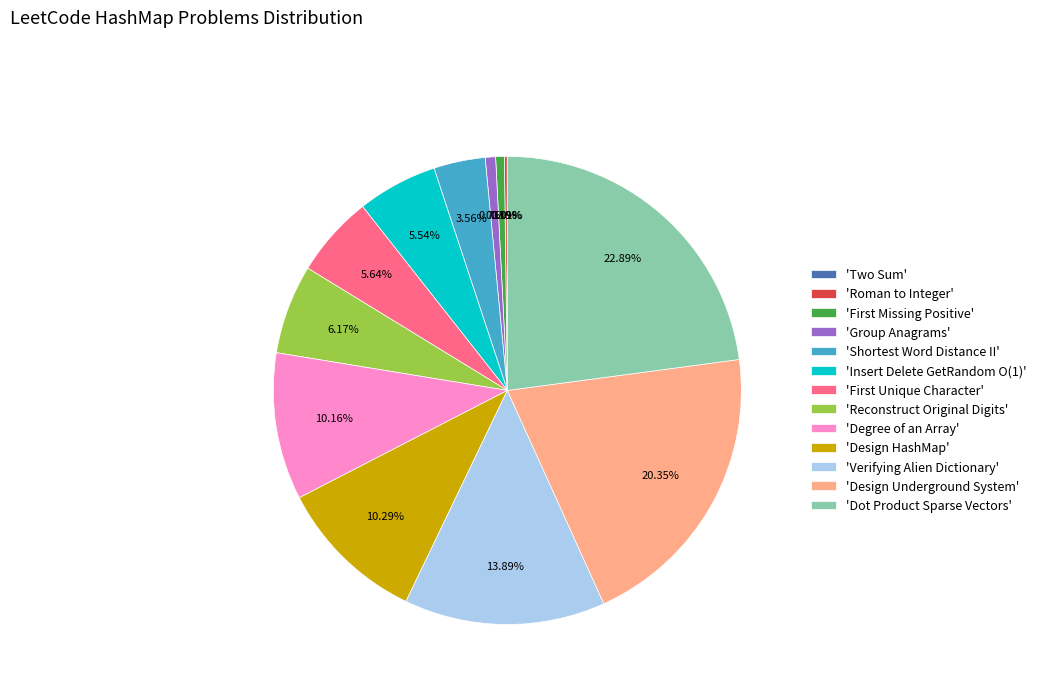

What is the largest slice in the pie chart?

'Dot Product Sparse Vectors'